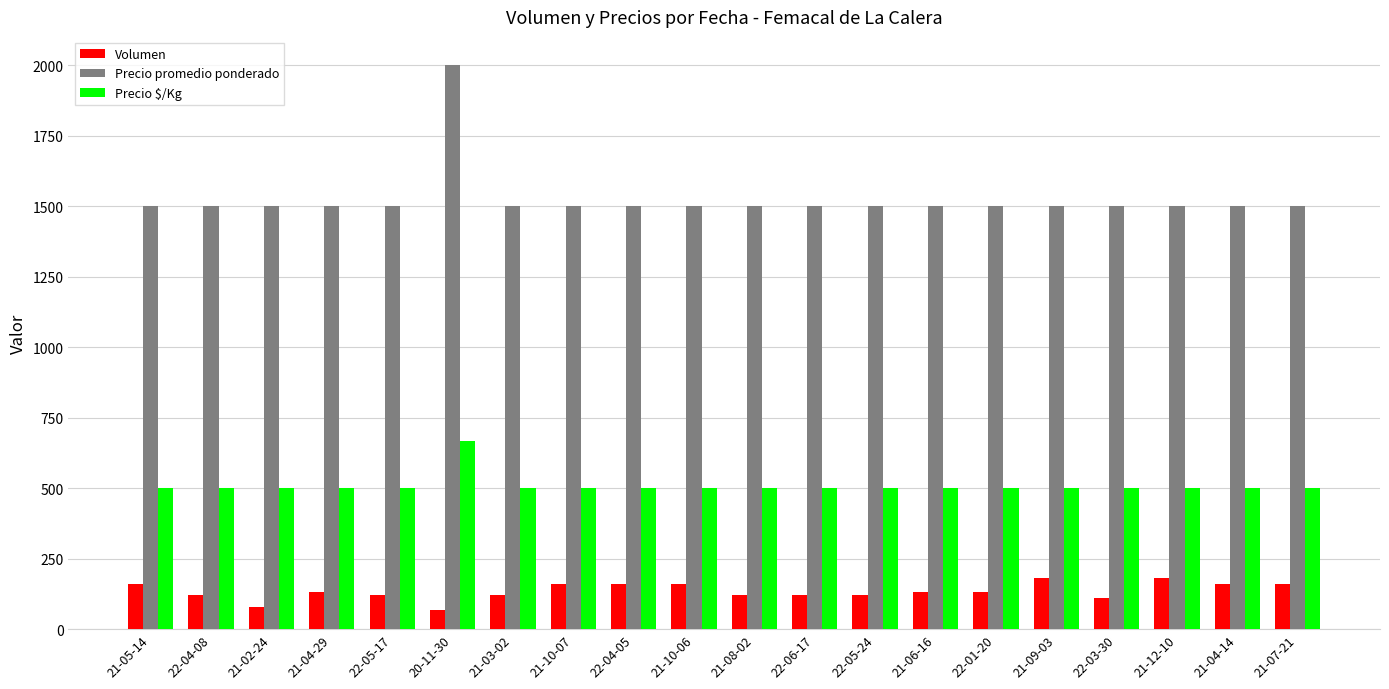

What is the maximum value shown in the chart?

2000